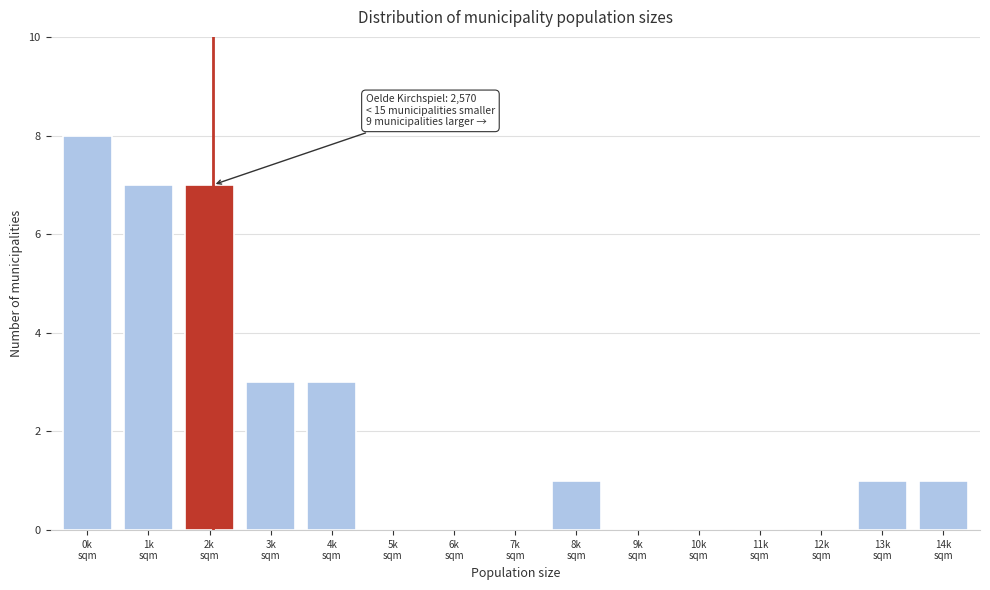

What is the maximum value shown in the chart?

8